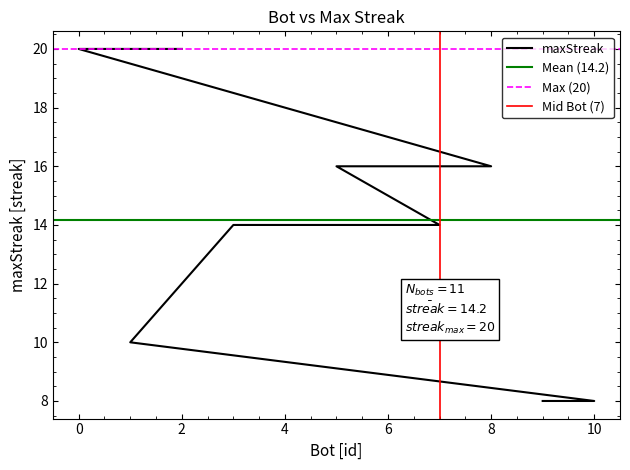

What position from the left is 10?

10